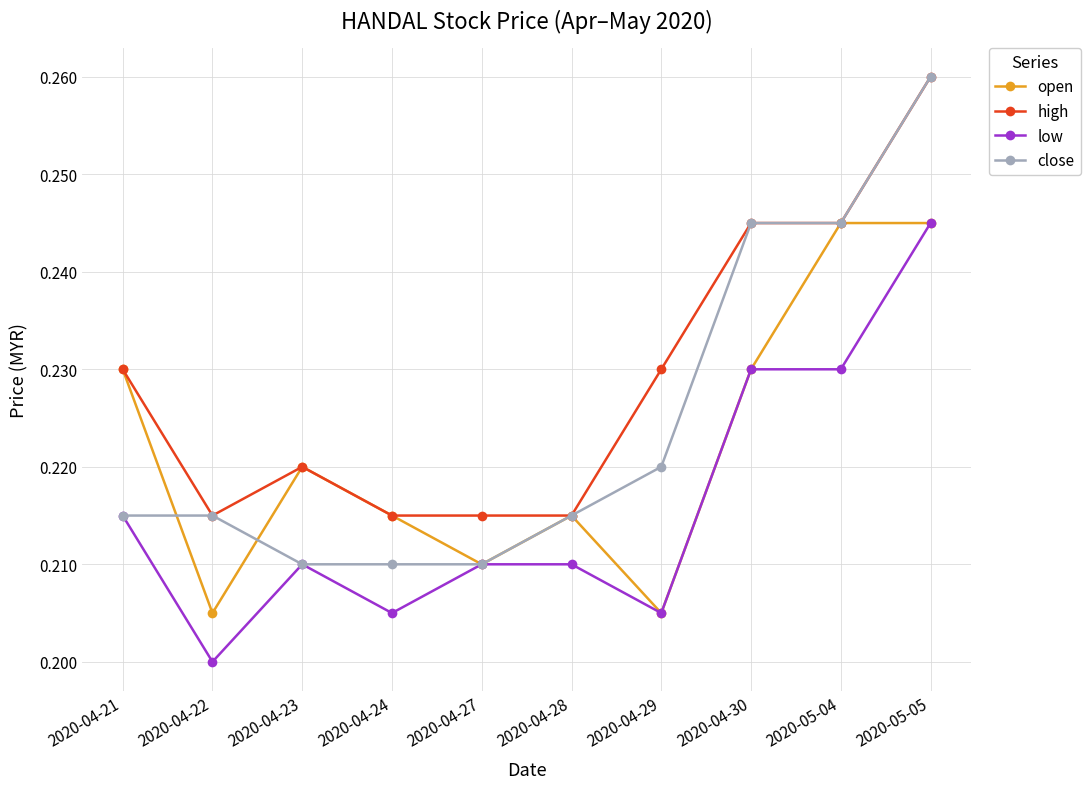

How many lines are shown in the chart?

4